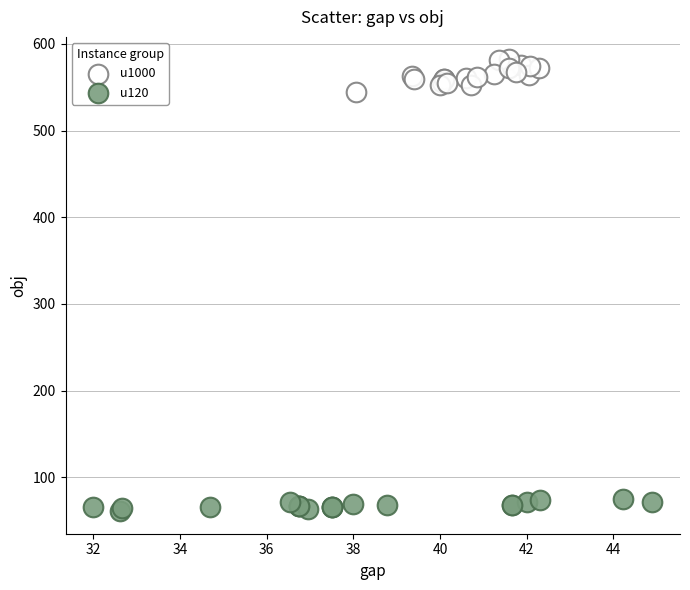

Which series contains the lowest Y value?

u120